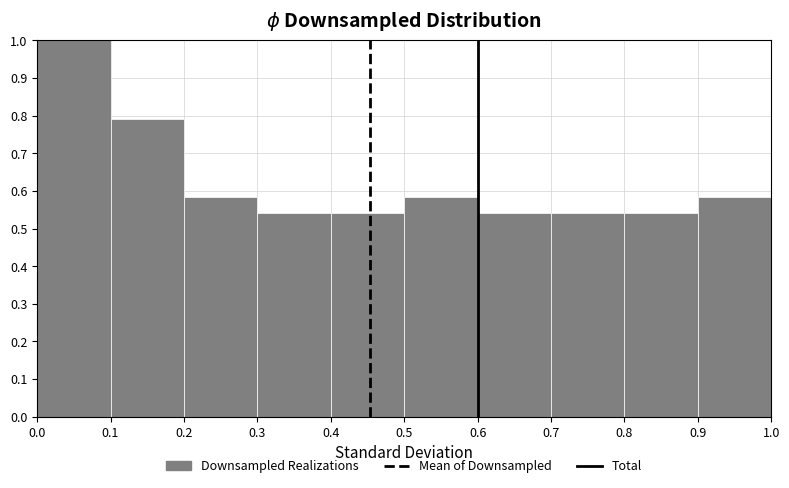

Reading left to right, transcribe this chart: for each bar, give the range it covers on the x-axis and its height. The values are not printed on the chart, so give them approximately, as read against the axis.

0.0 to 0.1: 1.00
0.1 to 0.2: 0.79
0.2 to 0.3: 0.58
0.3 to 0.4: 0.54
0.4 to 0.5: 0.54
0.5 to 0.6: 0.58
0.6 to 0.7: 0.54
0.7 to 0.8: 0.54
0.8 to 0.9: 0.54
0.9 to 1.0: 0.58